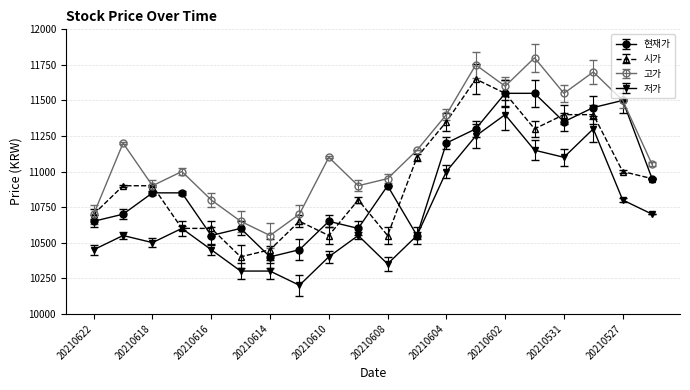

True or false: 저가 has more than 0 points higher than both neighbors.

True